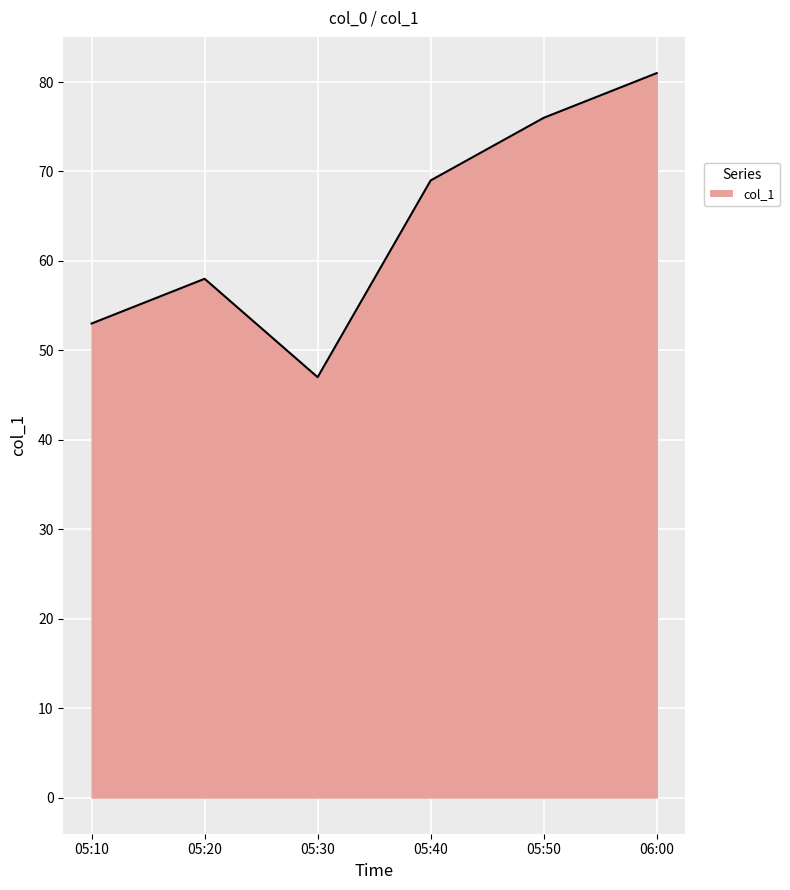

How many lines are shown in the chart?

1